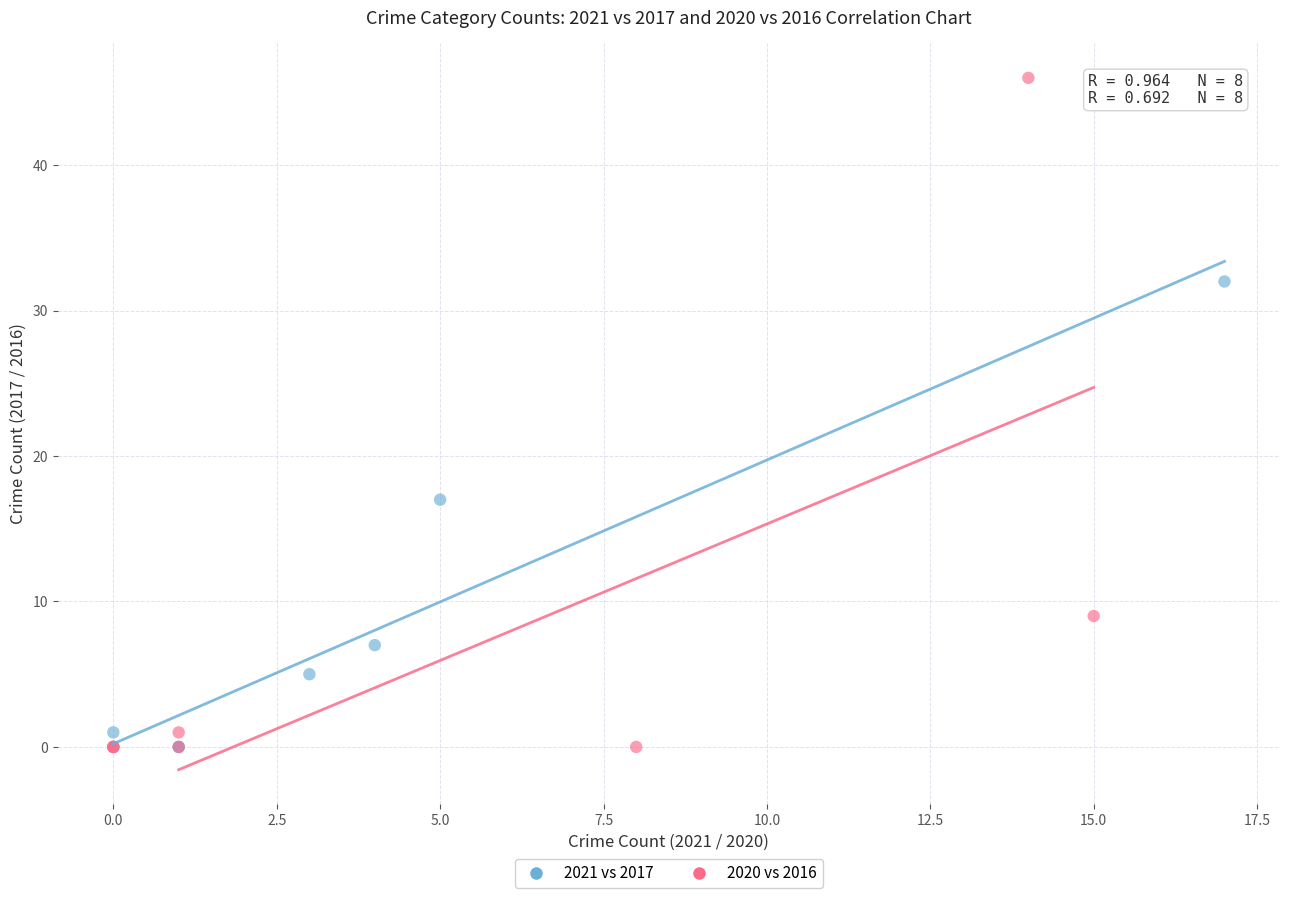

Which series has the widest spread of Y values?

2020 vs 2016